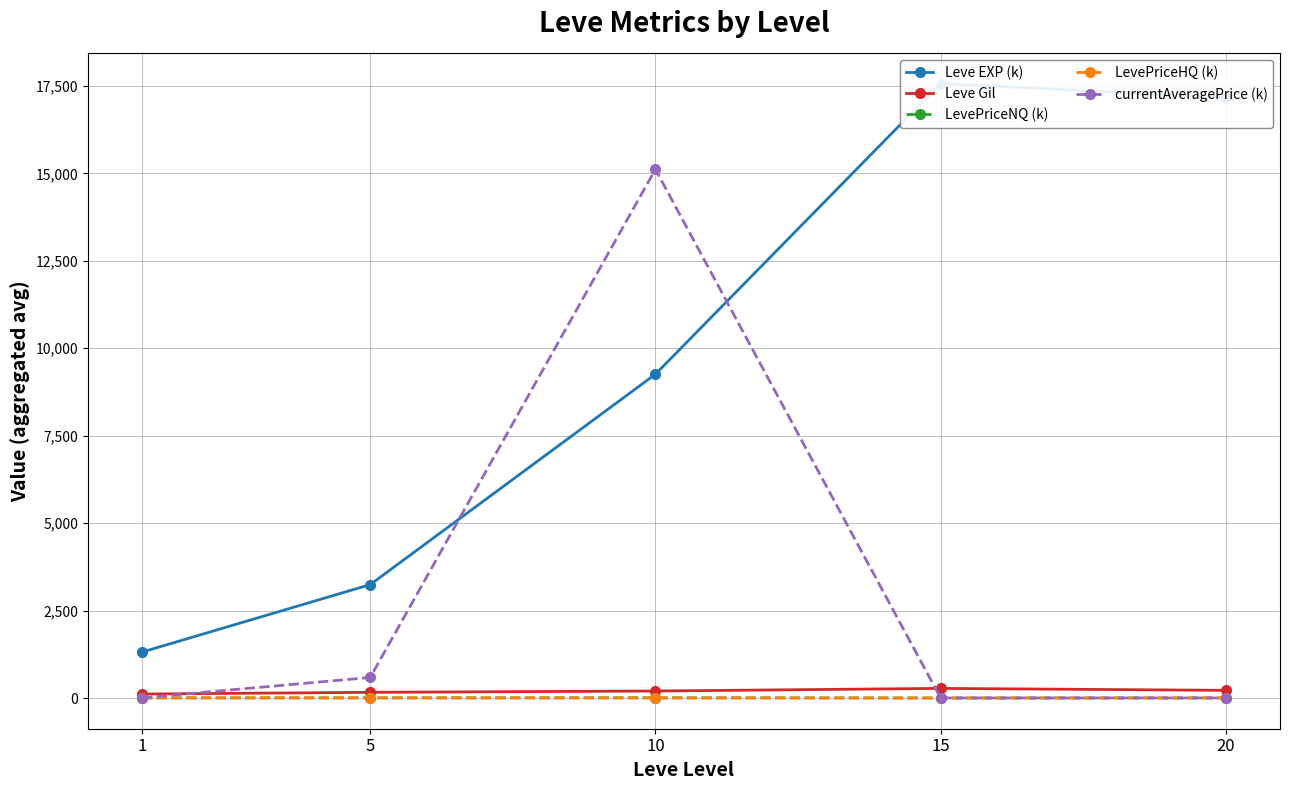

Which category has the highest value in the Leve Gil series?

15